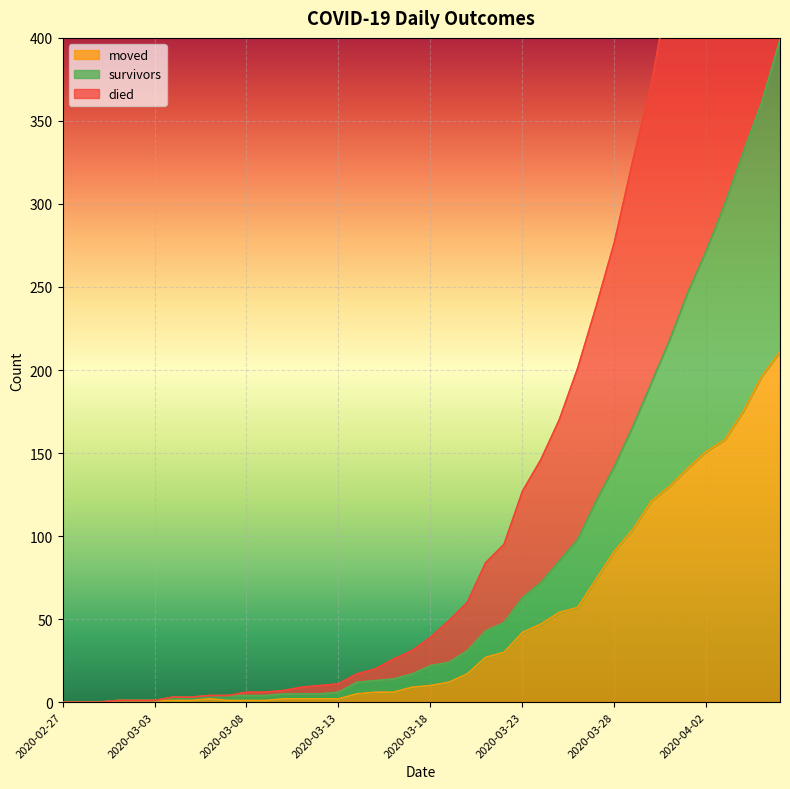

Is it true that moved equals 1 at 2020-03-04?

True